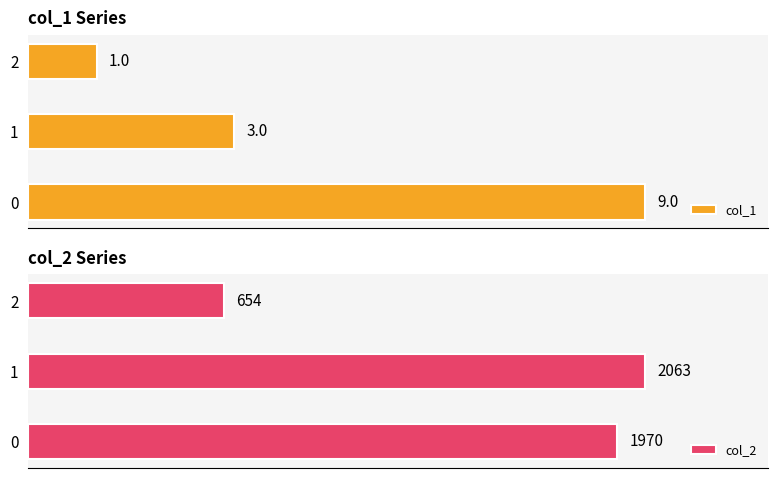

At 2, list the series in order from smallest to largest.

col_1, col_2